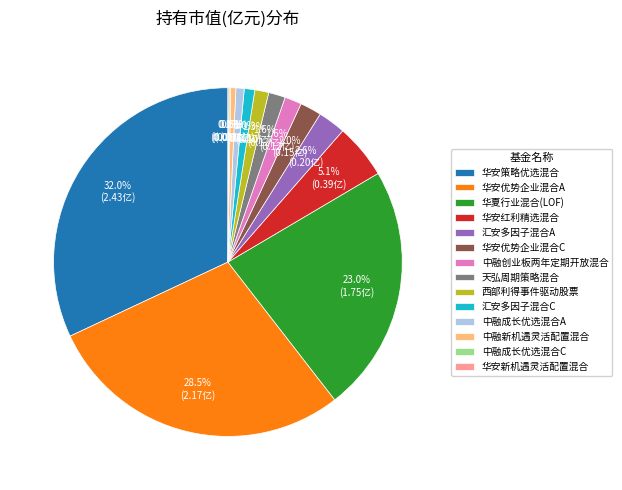

What is the largest slice in the pie chart?

华安策略优选混合